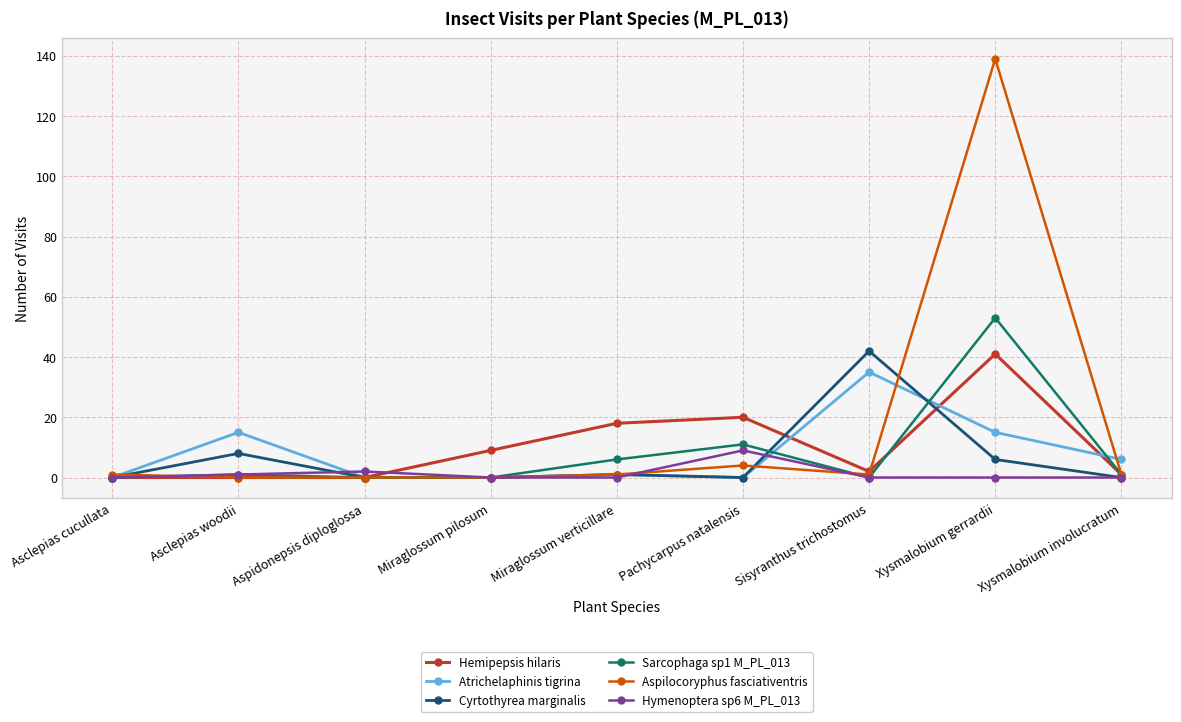

True or false: Atrichelaphinis tigrina has a value of 15 at Miraglossum pilosum.

False